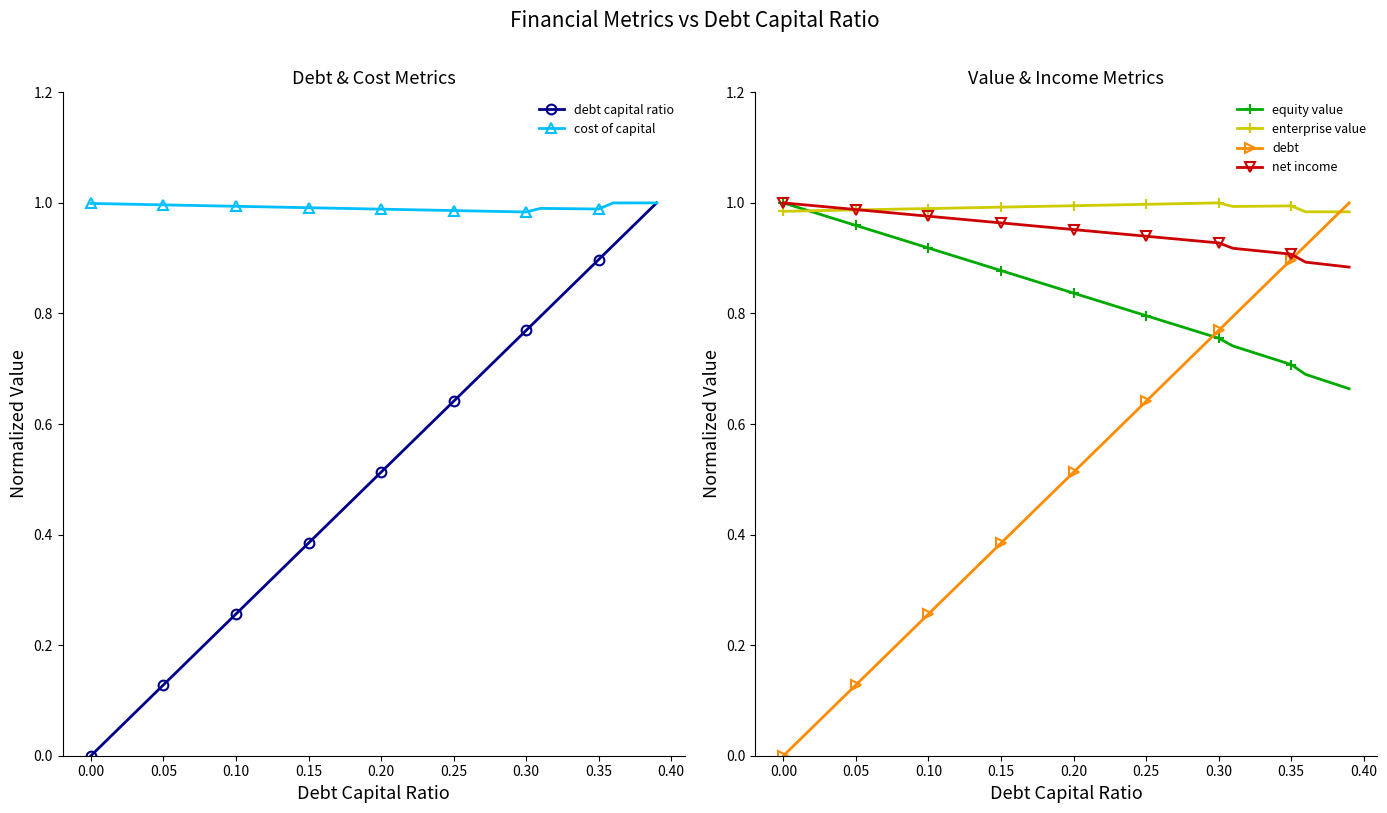

True or false: enterprise value has more than 0 points higher than both neighbors.

True